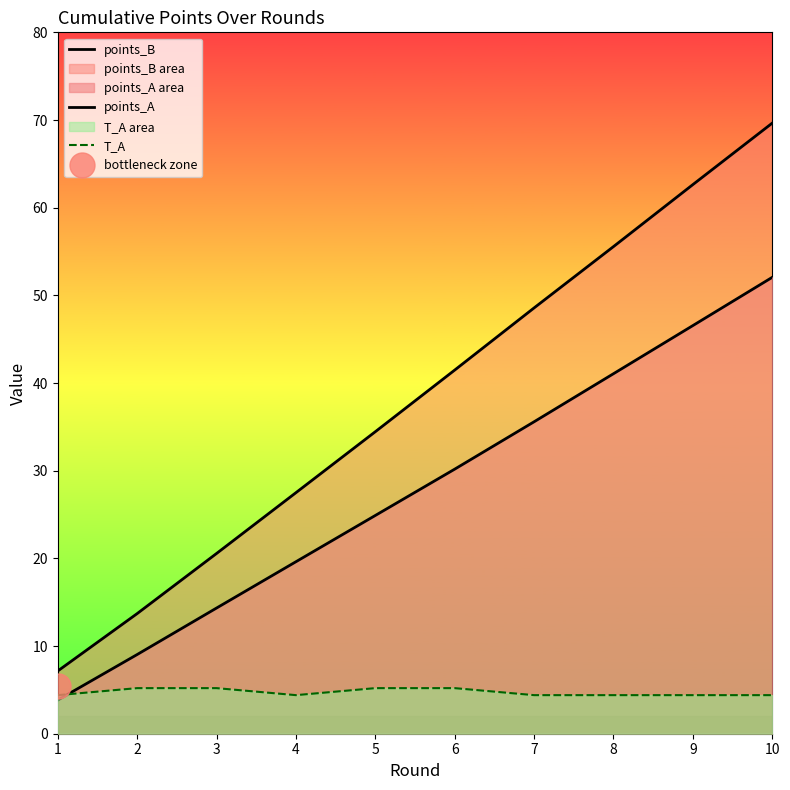

What is the maximum value shown in the chart?

69.6